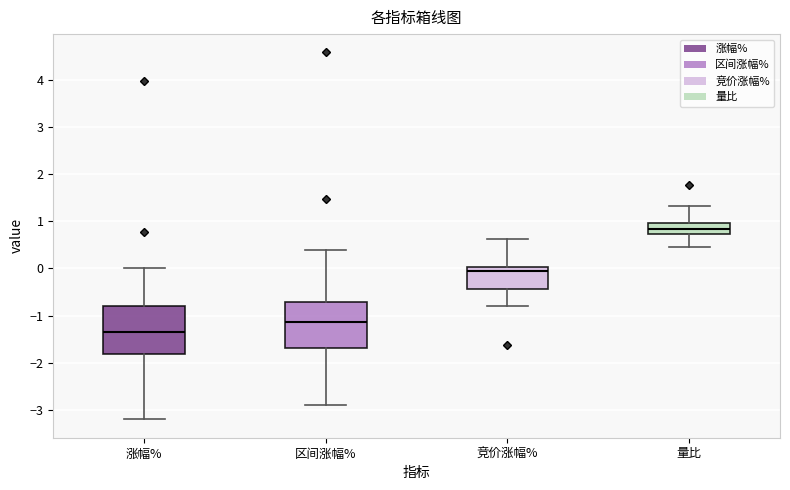

Reading left to right, read every box against the y-axis: the position of its median line, the range the box covers, and the ends of its whiskers. The values are not printed on the chart, so give them approximately, as read against the axis.

涨幅%: median -1.4, box -1.8 to -0.8, whiskers -3.2 to 0.0
区间涨幅%: median -1.1, box -1.7 to -0.7, whiskers -2.9 to 0.4
竞价涨幅%: median 0.0 (just below the box's upper edge), box -0.4 to 0.0, whiskers -0.8 to 0.6
量比: median 0.8, box 0.7 to 1.0, whiskers 0.4 to 1.3